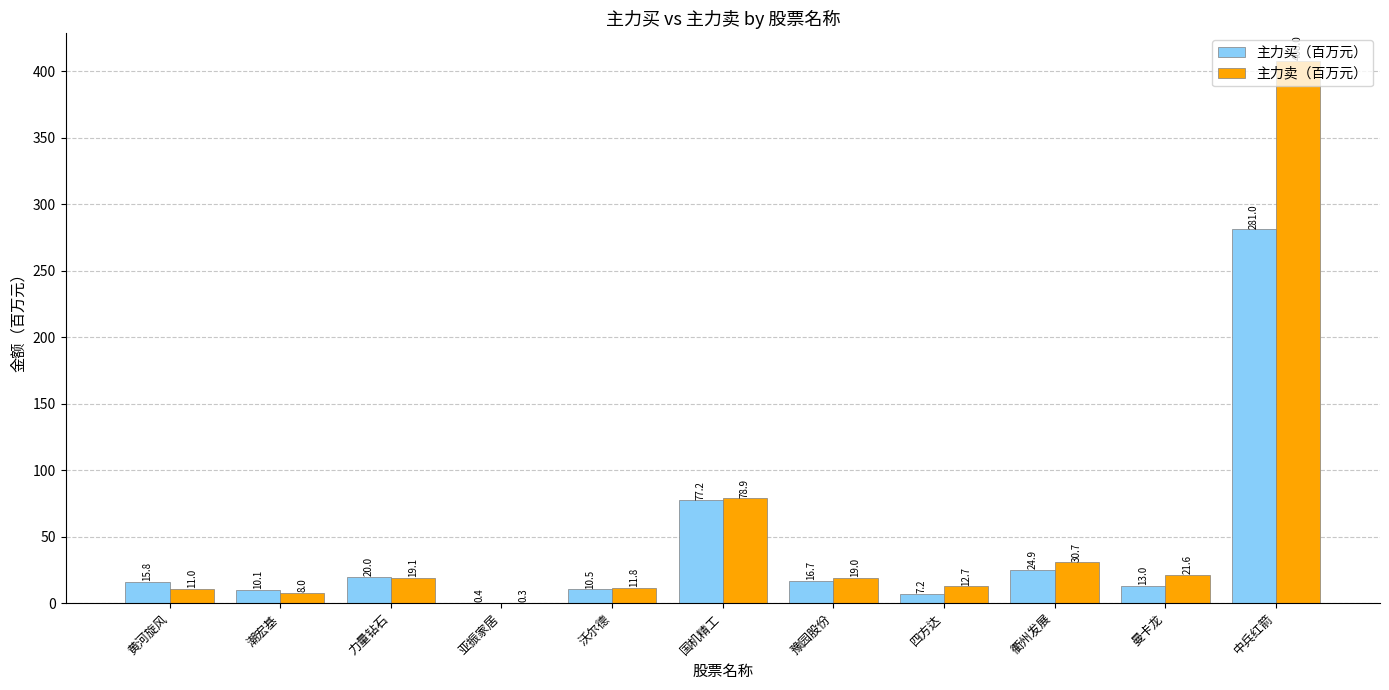

At which label does 主力卖（百万元） reach its peak?

中兵红箭